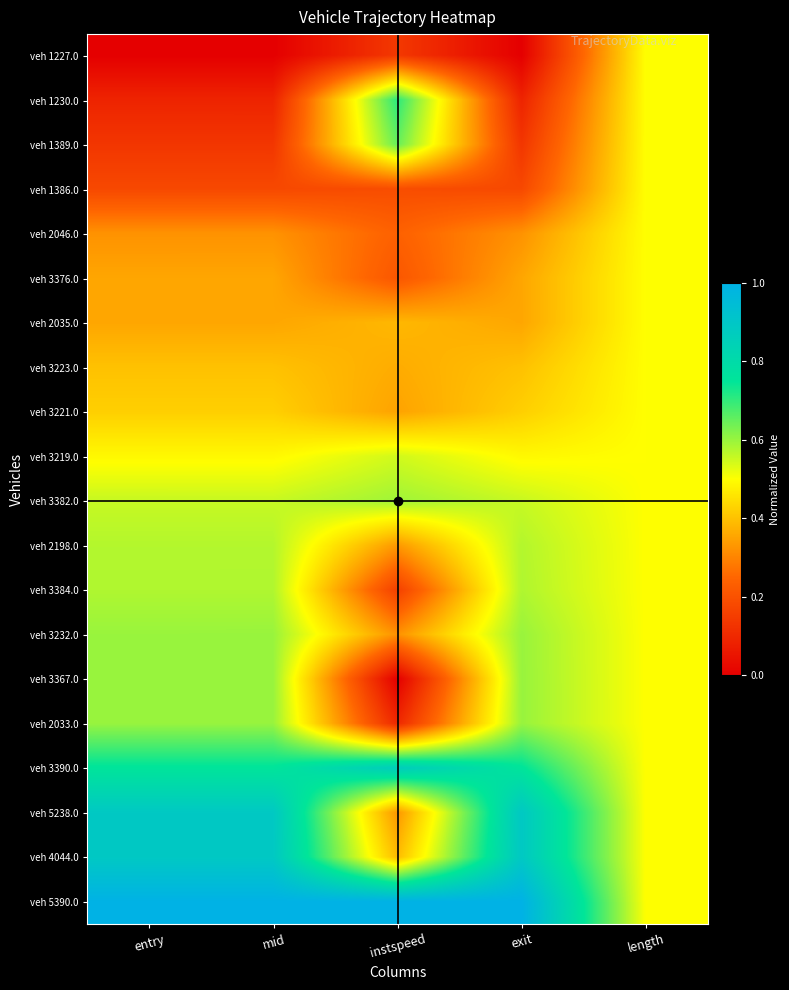

Which label corresponds to the largest value in the chart?

entry